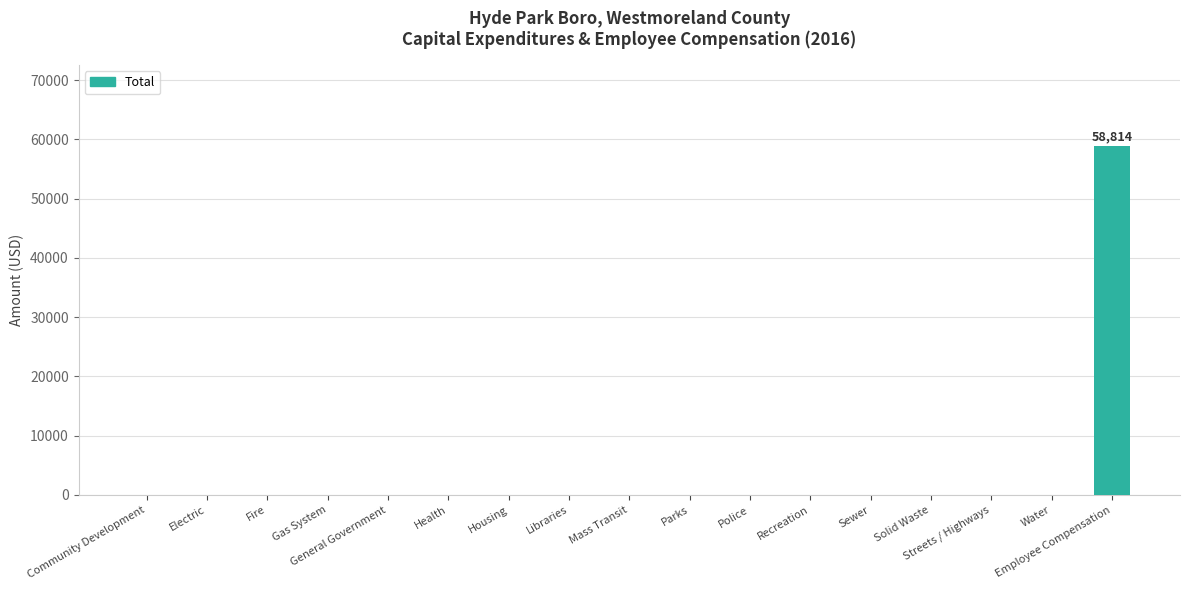

Which label corresponds to the largest value in the chart?

Employee Compensation